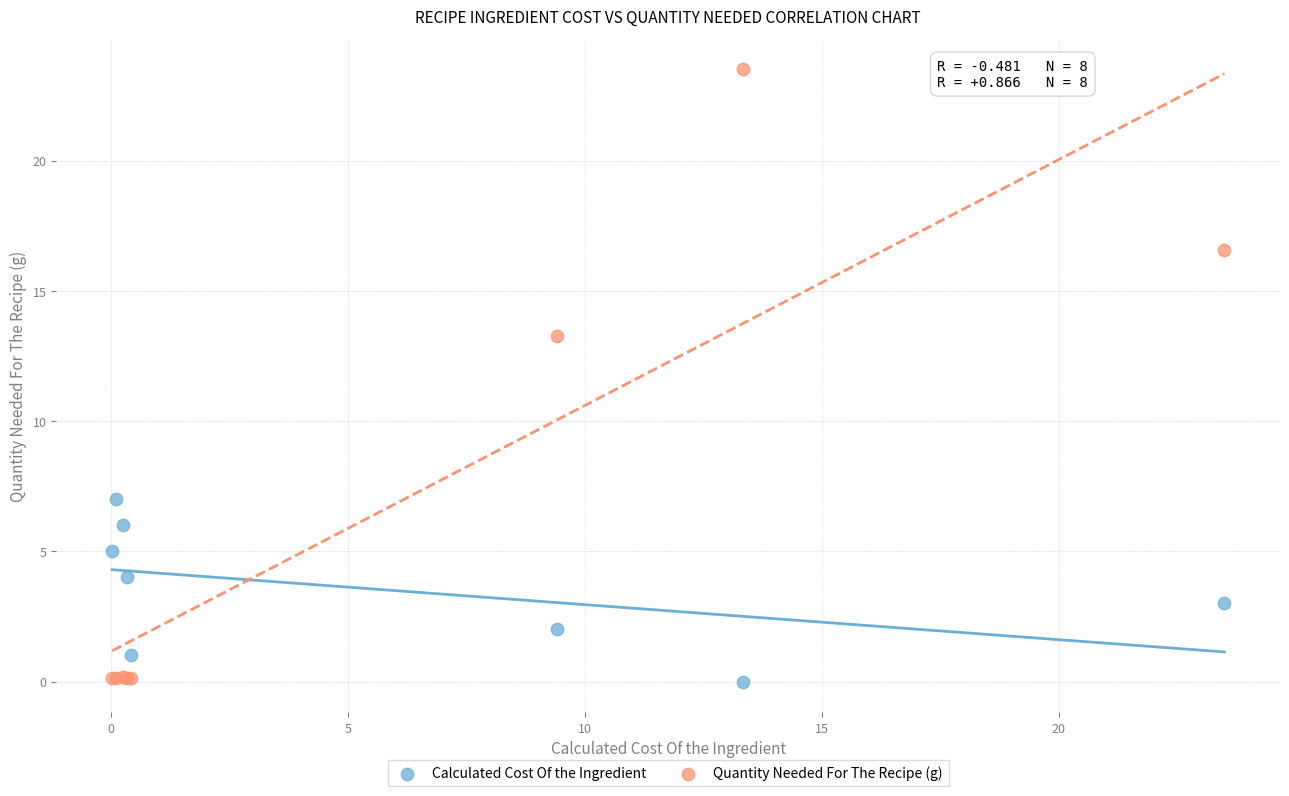

Which series contains the highest Y value?

Quantity Needed For The Recipe (g)